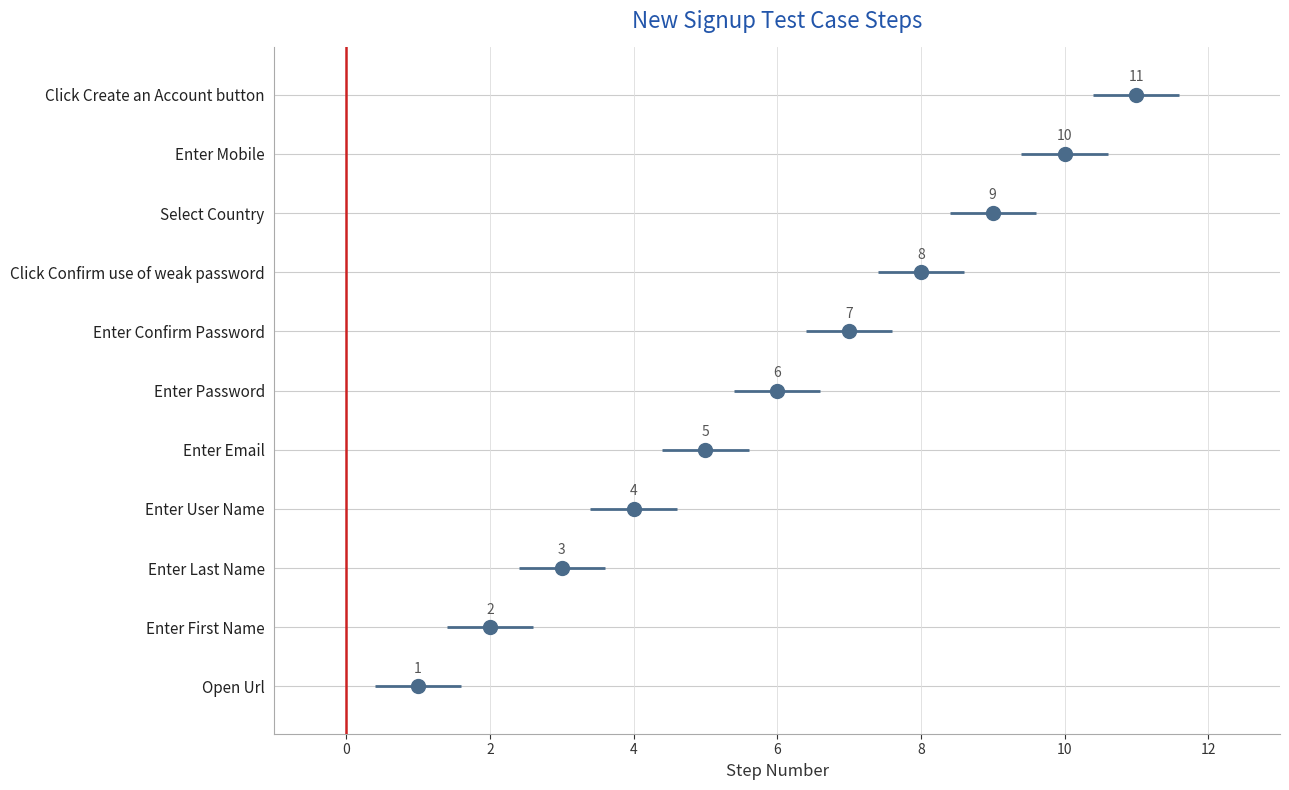

What is the label of the 5th point from the left?

Enter Email